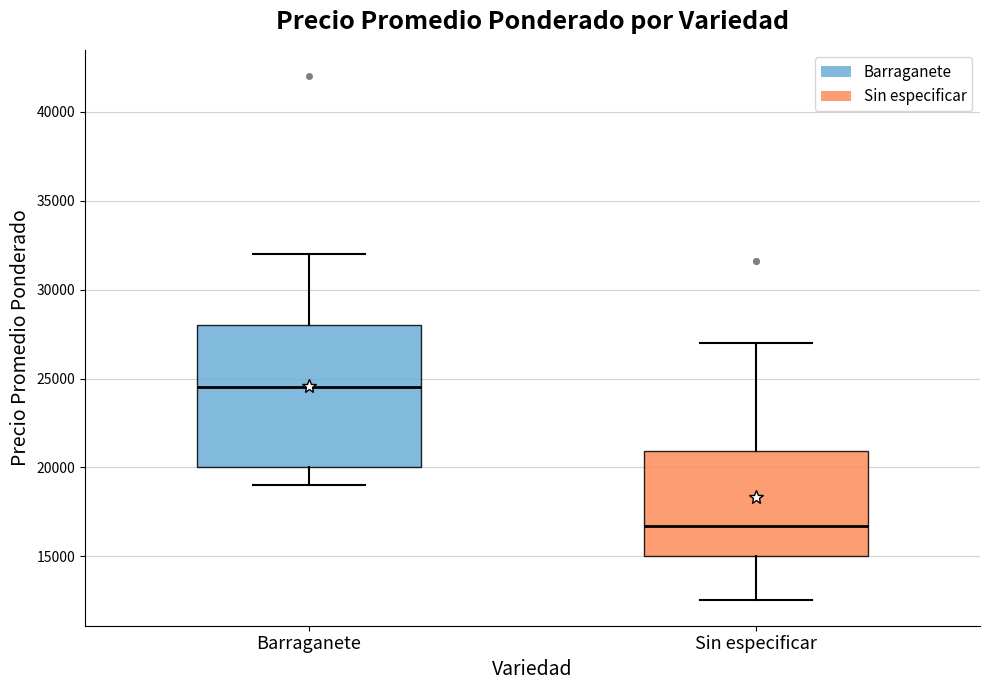

Where does the median line of the box for Barraganete sit on the y-axis? The values are not printed on the chart, so give them approximately, as read against the axis.

24500